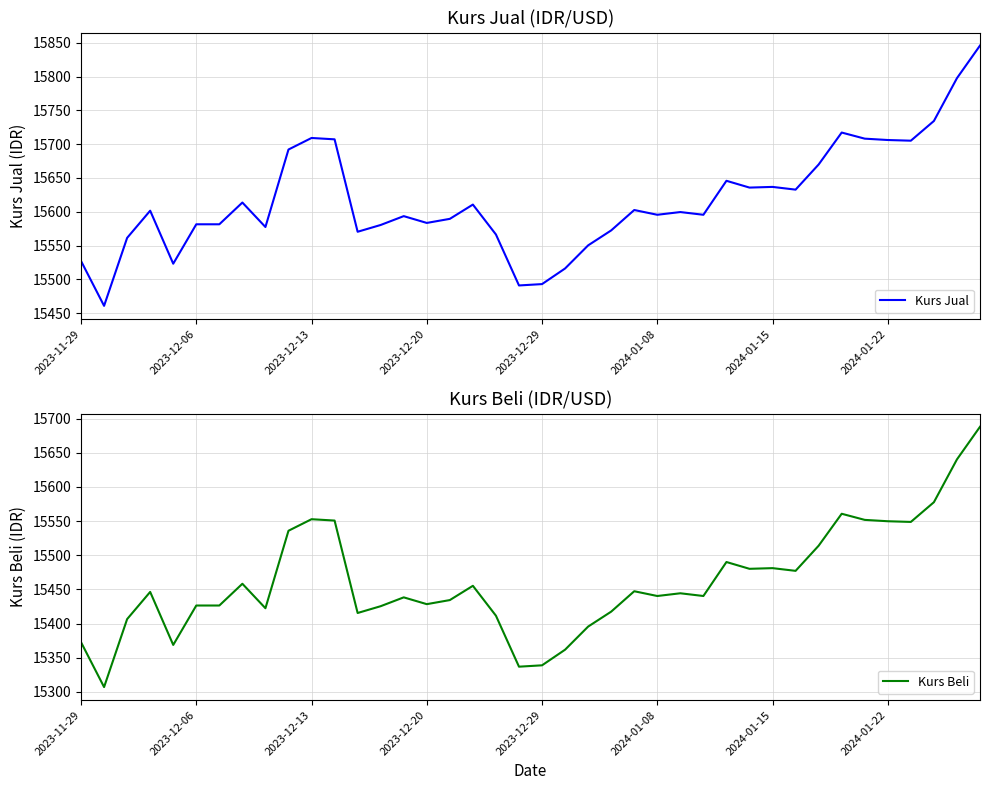

The Kurs Beli series shows 15338.9 at 2023-12-29. True or false?

True